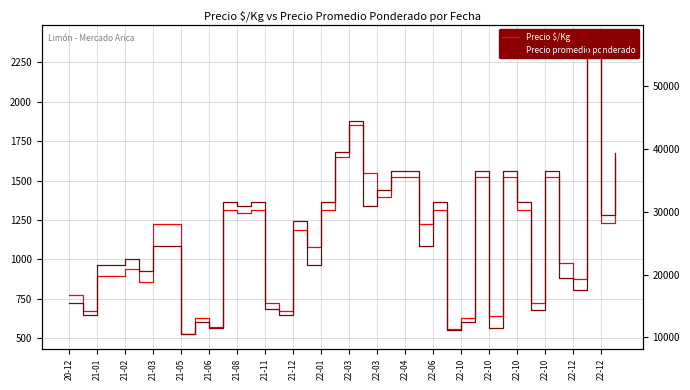

Where is the first local minimum for Precio promedio ponderado?

21-01